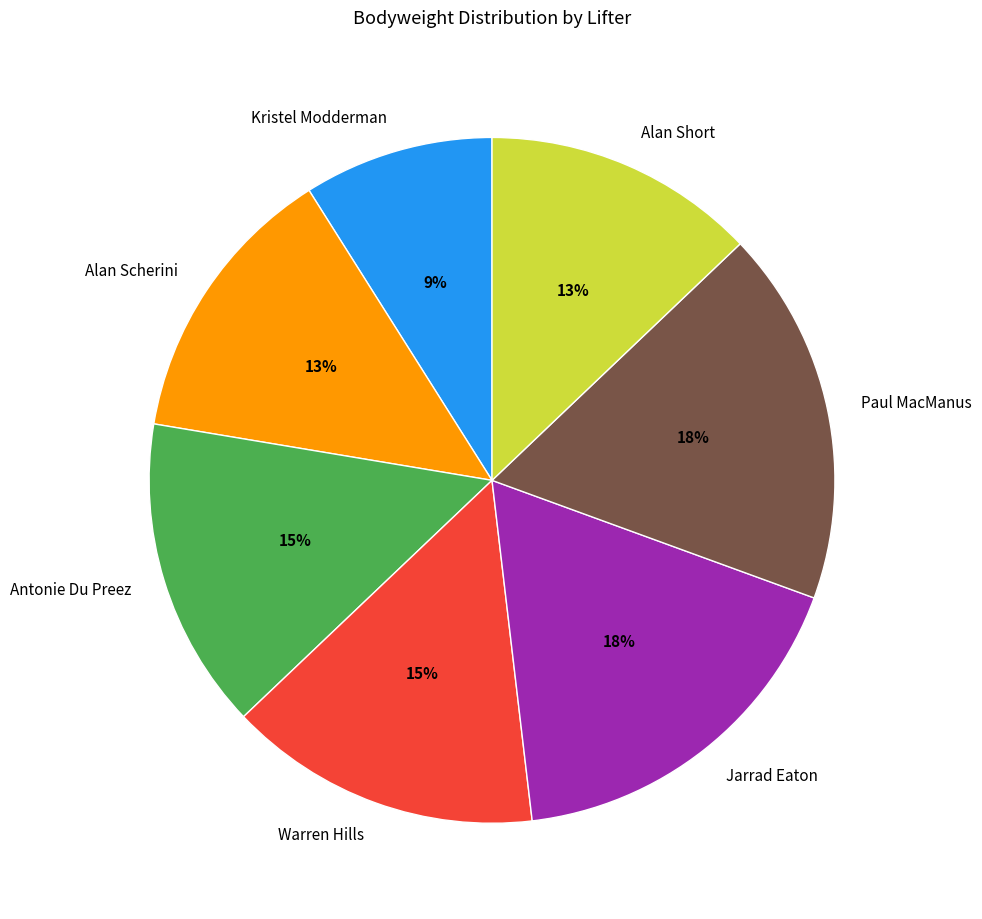

To the nearest percent, what is the average slice percentage?

14%